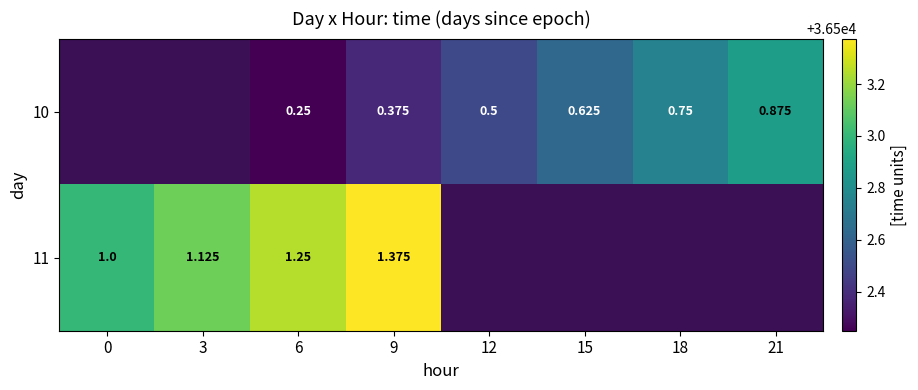

Read the 10 value at 18.

36502.8